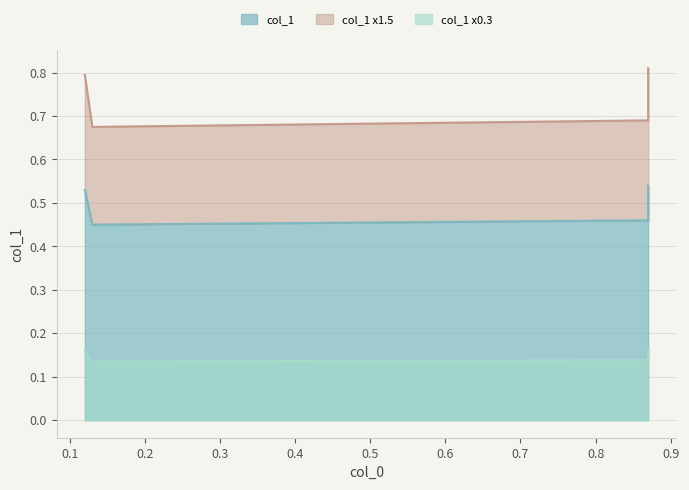

Between 0.87 and 0.87, which is larger?

0.87